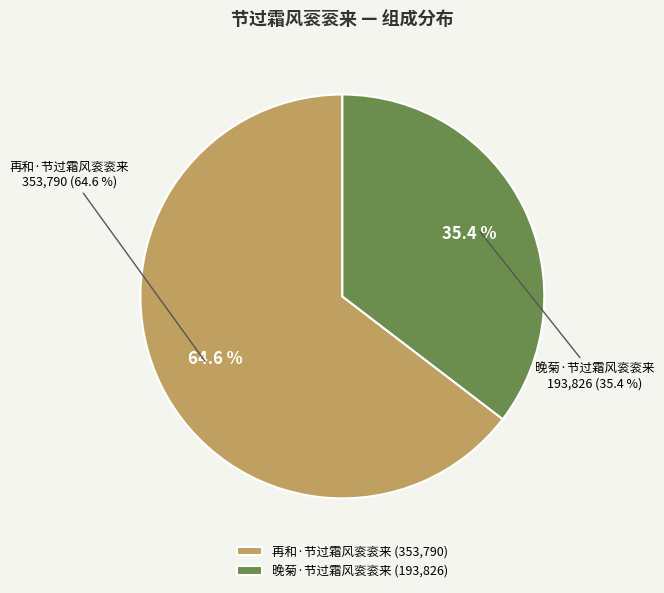

True or false: 再和·节过霜风衮衮来 accounts for 56% of the total.

False